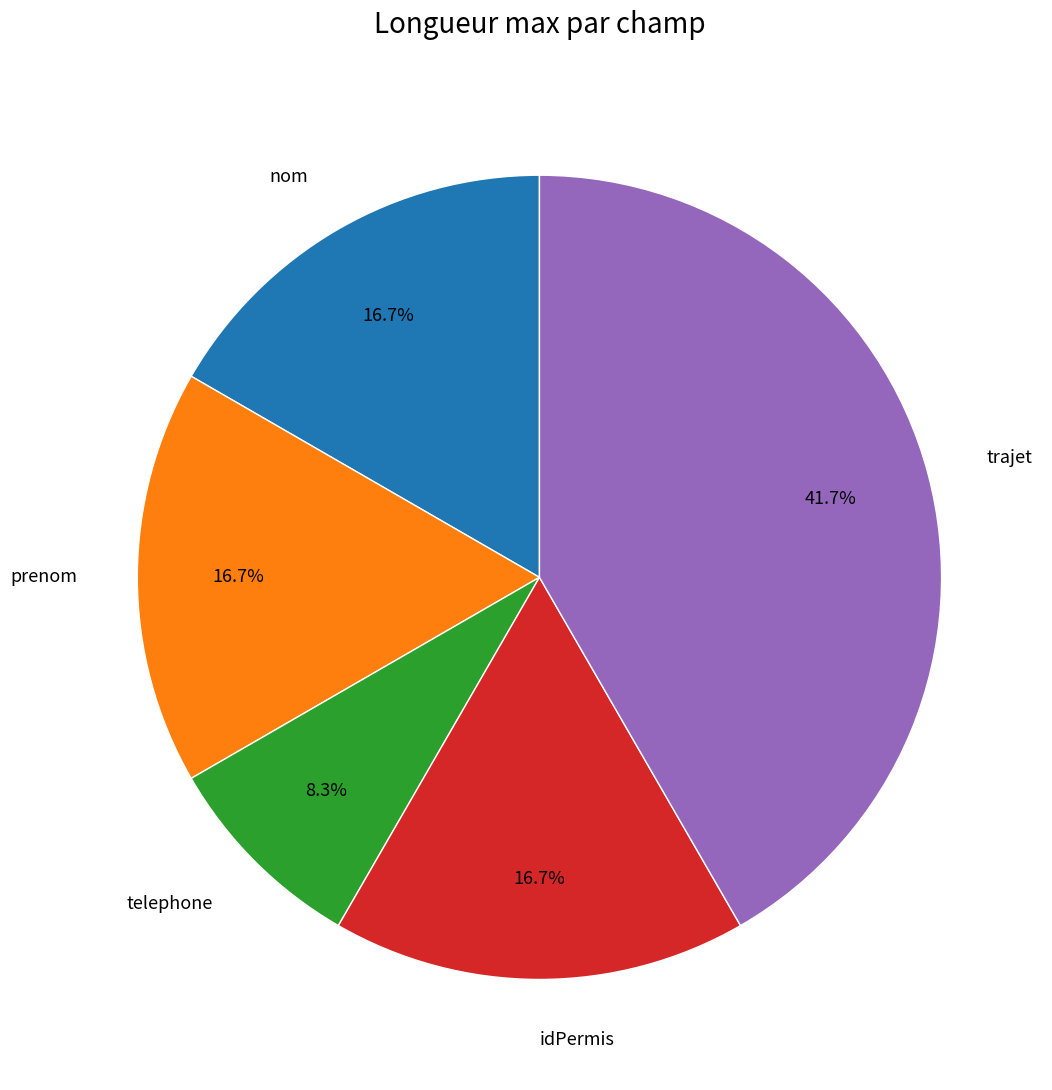

How many slices are in this pie chart?

5